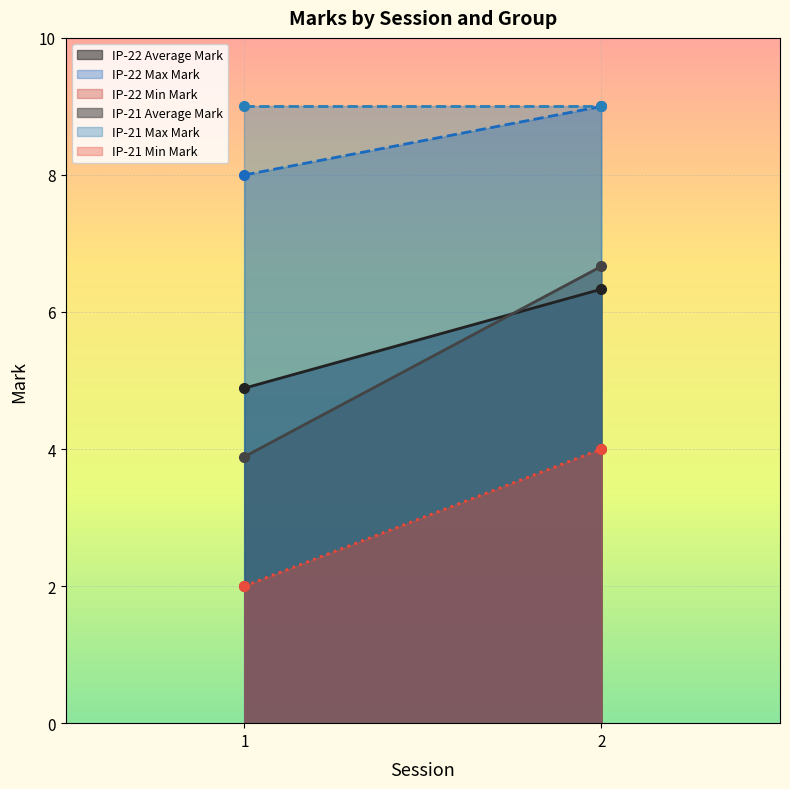

What is the value of the IP-22 Max Mark point at the 1st from the left?

8.0